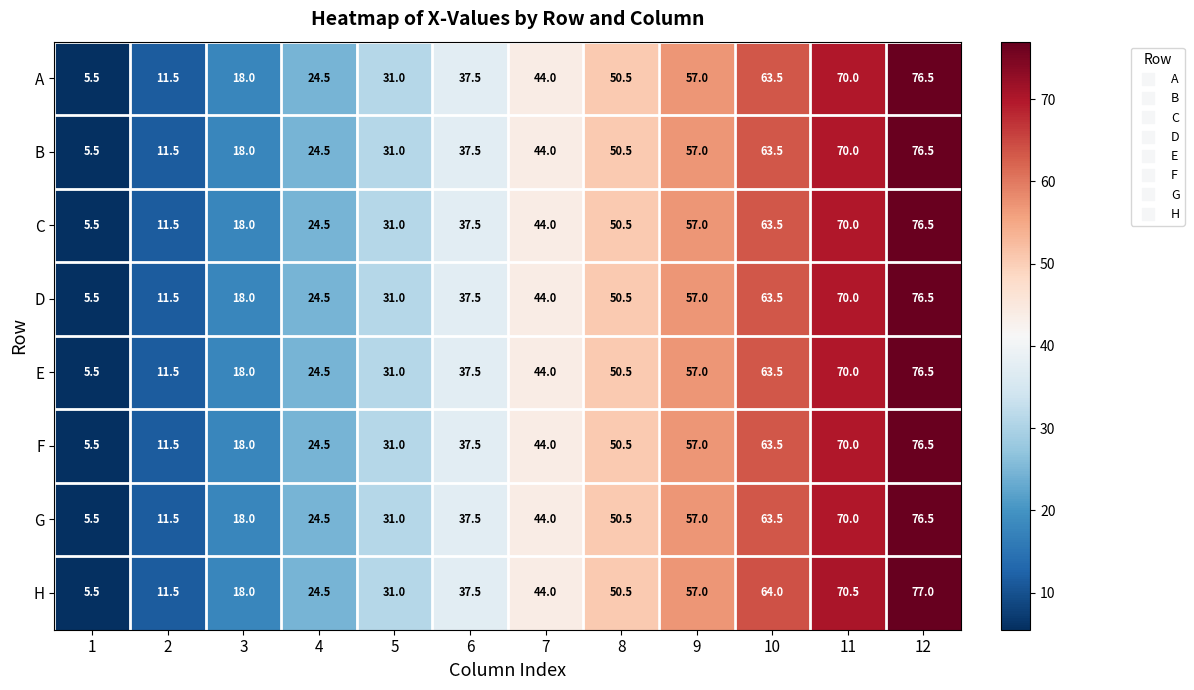

Which series has the largest total across all categories?

H